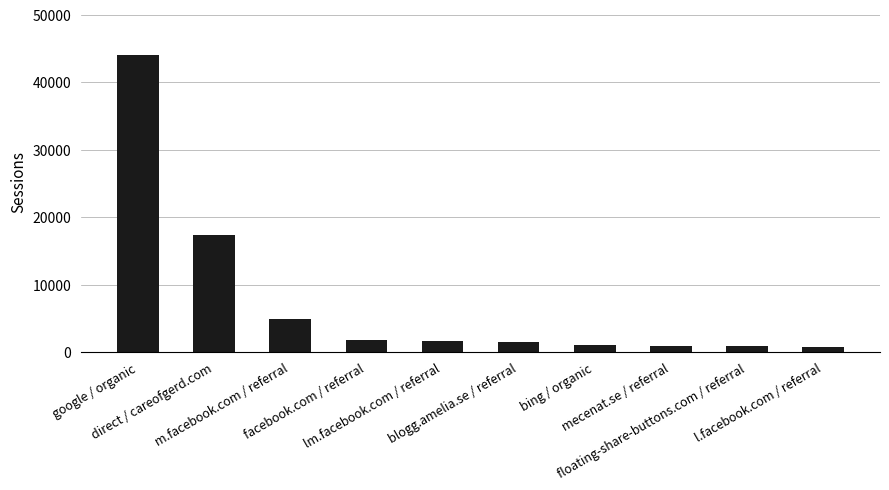

What is the average value?

7489